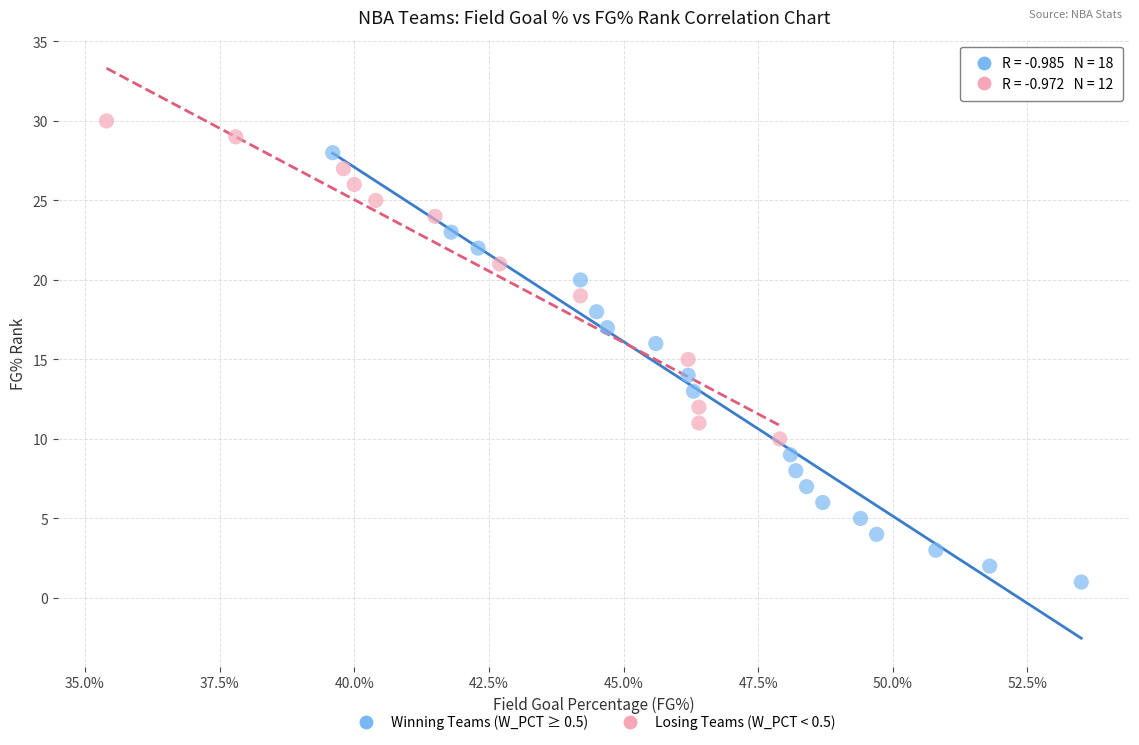

Which series has the widest spread of Y values?

Winning Teams (W_PCT ≥ 0.5)